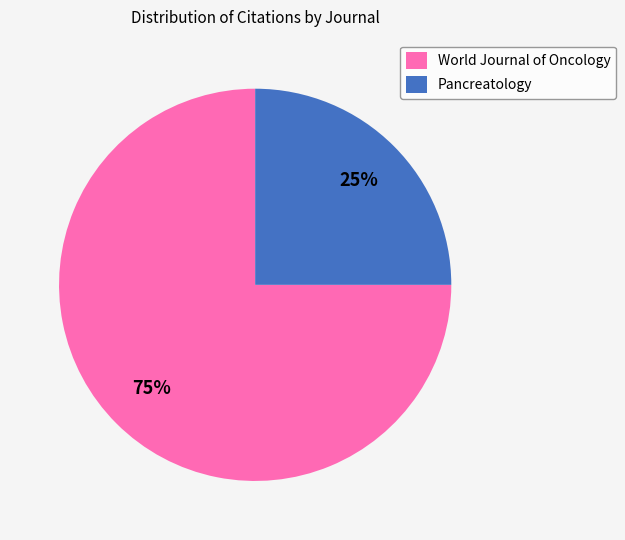

Is the sum of World Journal of Oncology and Pancreatology greater than half?

Yes